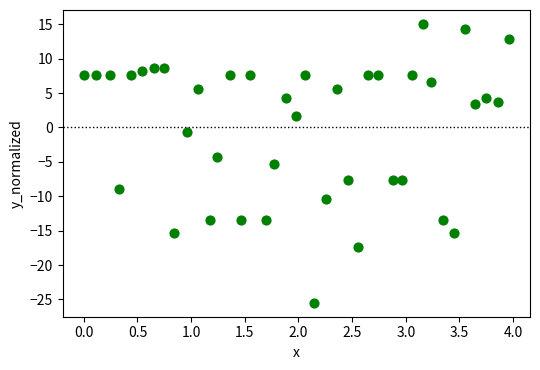

What is the range of X values (max minus min)?

4.0